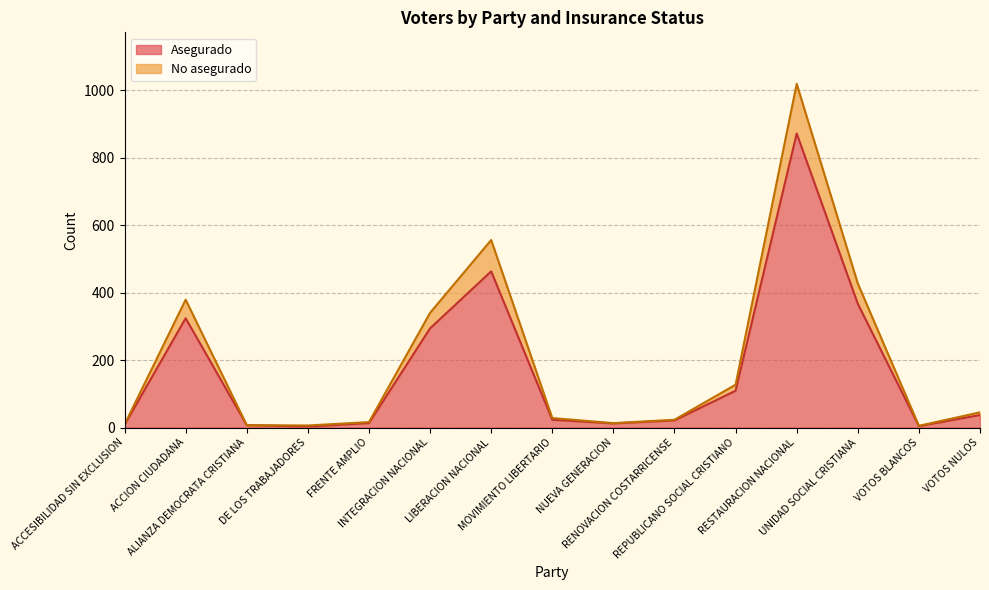

True or false: Asegurado and No asegurado cross at least once.

False